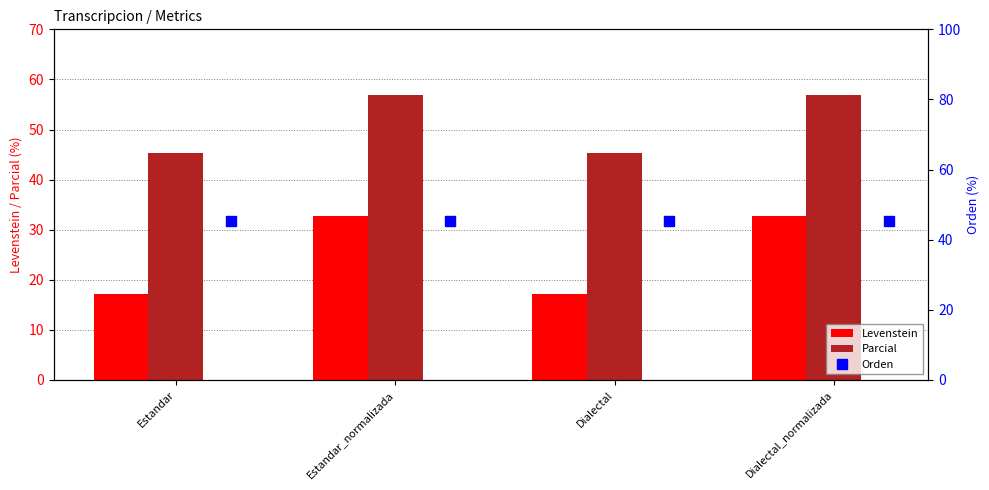

What is the sum of all Orden values?

181.8